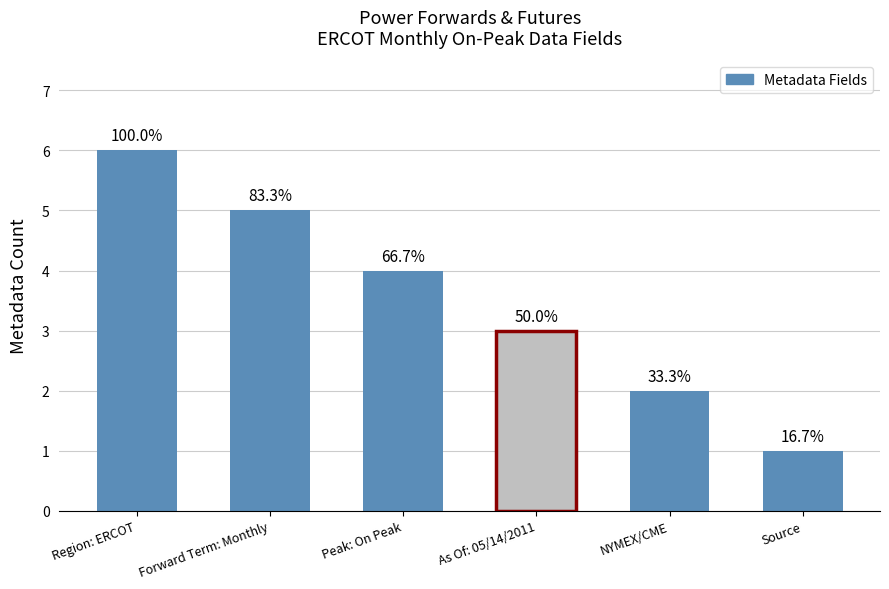

What is the label of the 1st bar from the right?

Source